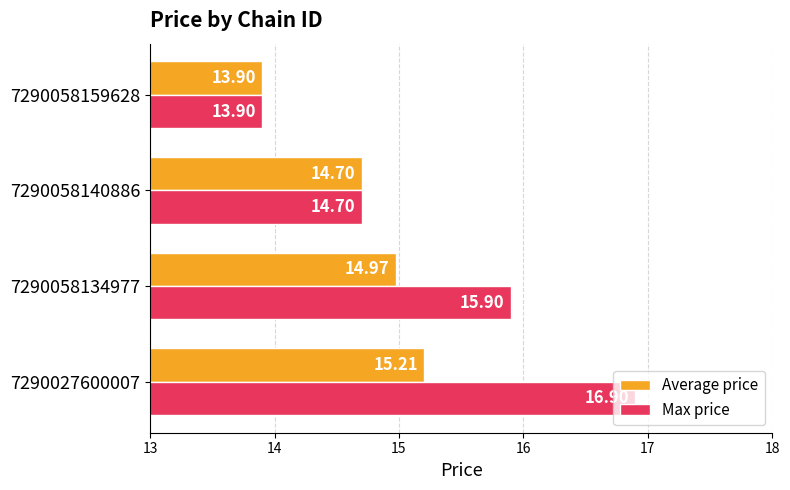

Rank the series by their maximum value, from highest to lowest.

Max price, Average price